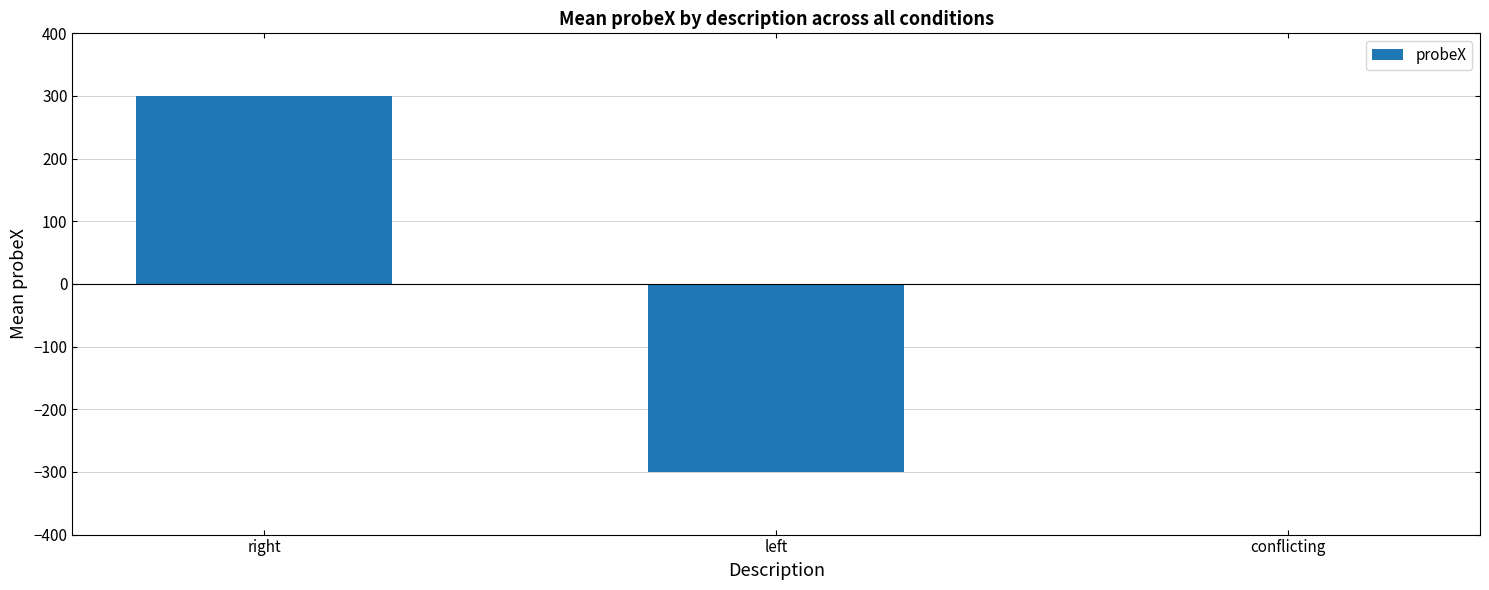

What is the sum of the values at conflicting and left?

-300